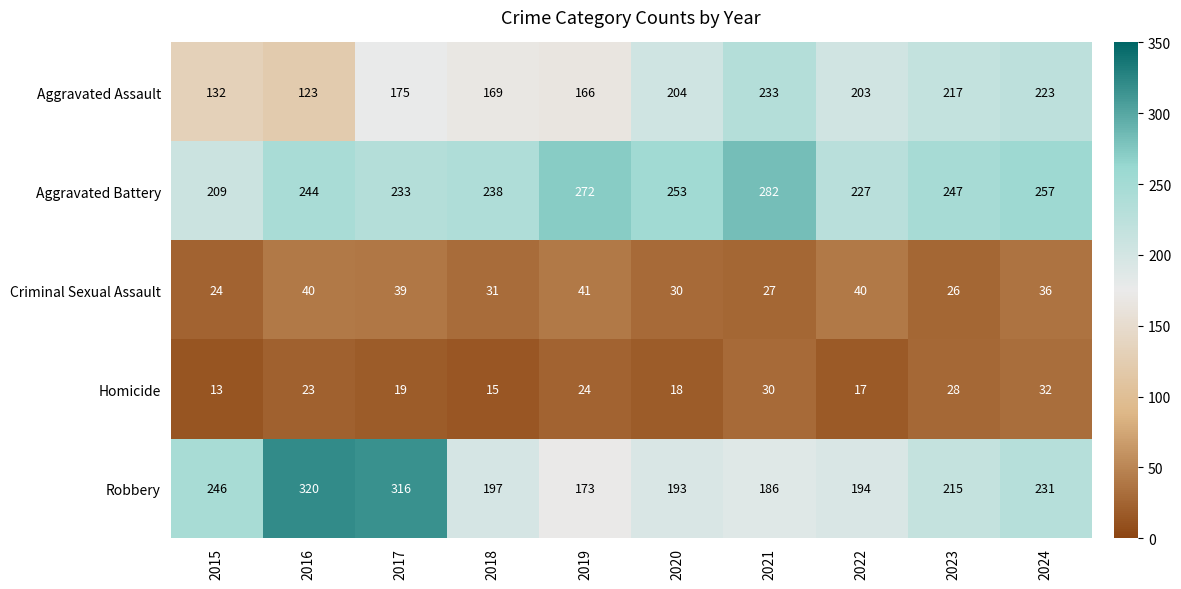

The Aggravated Battery series shows 452 at 2024. True or false?

False